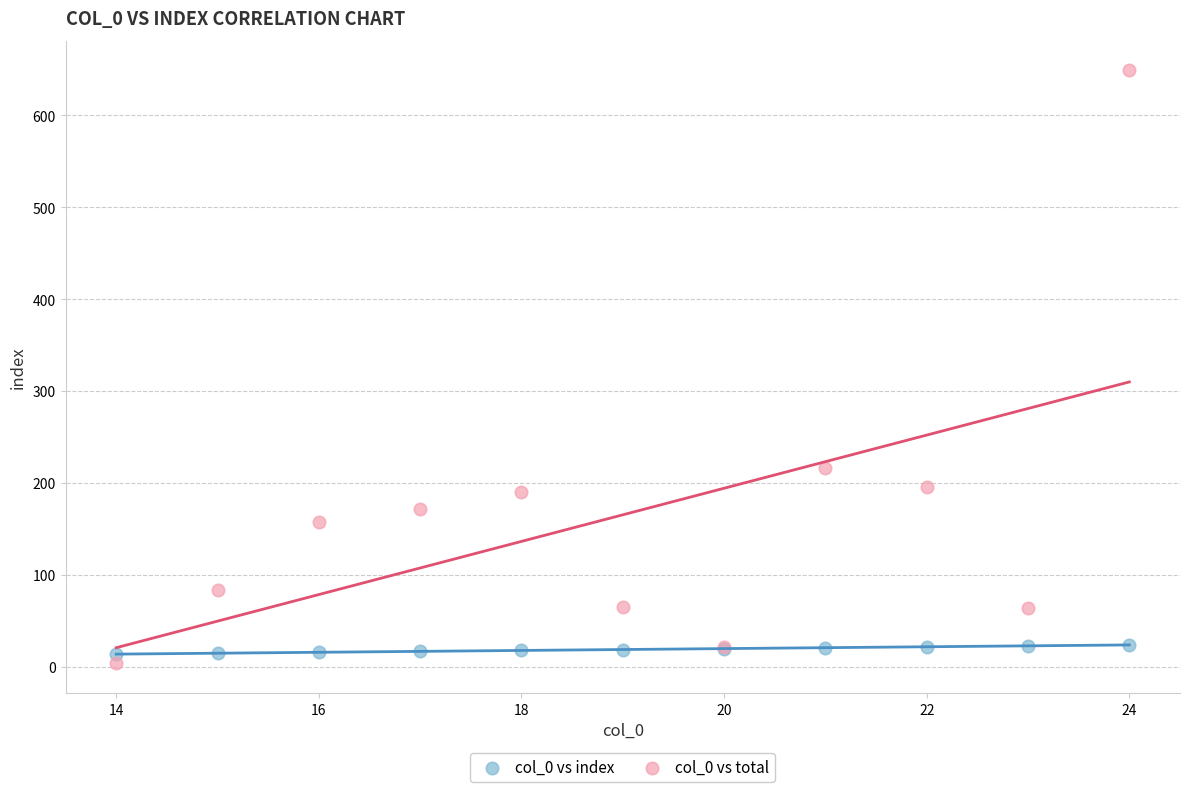

Which series reaches the minimum Y coordinate?

col_0 vs total